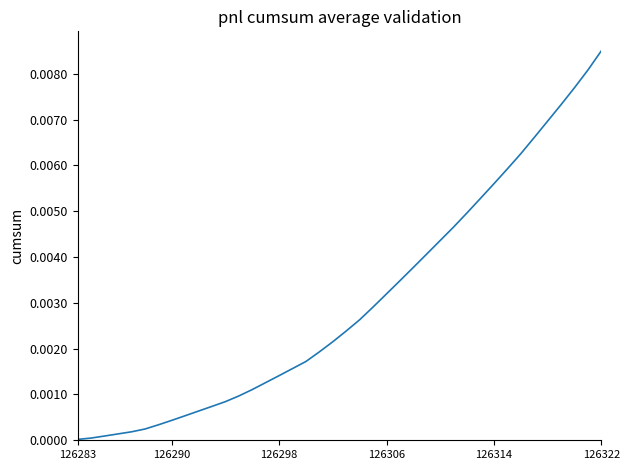

Which category has the highest value across all series?

126322